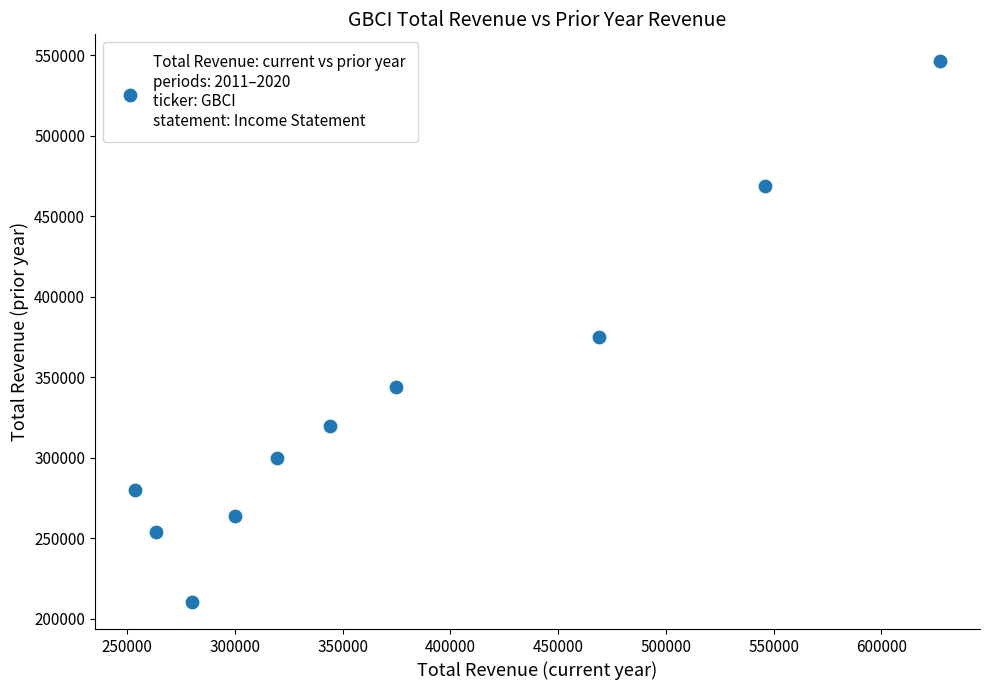

What is the range of Y values (max minus min)?

335700